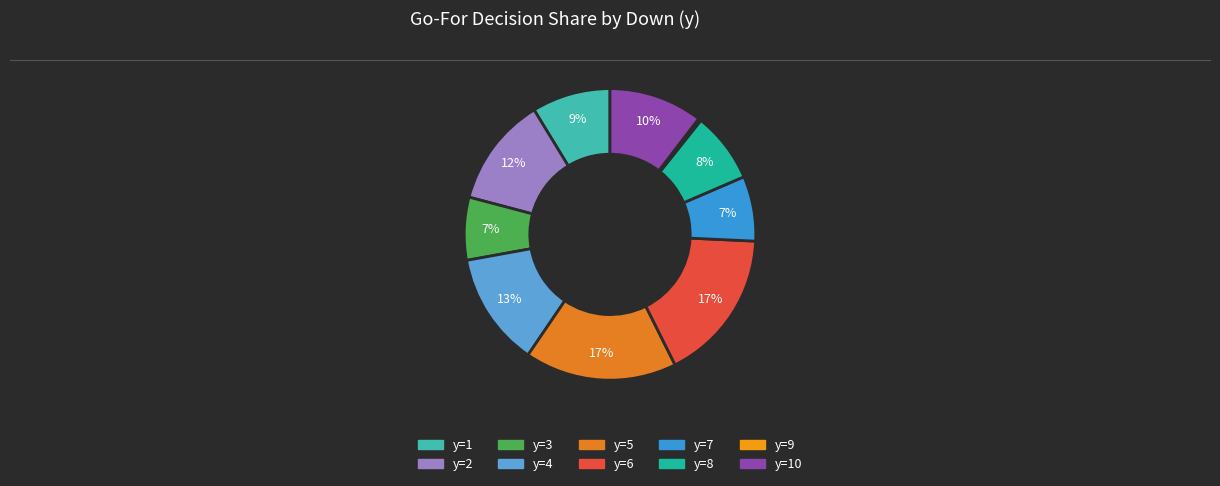

What is the largest slice in the pie chart?

y=6